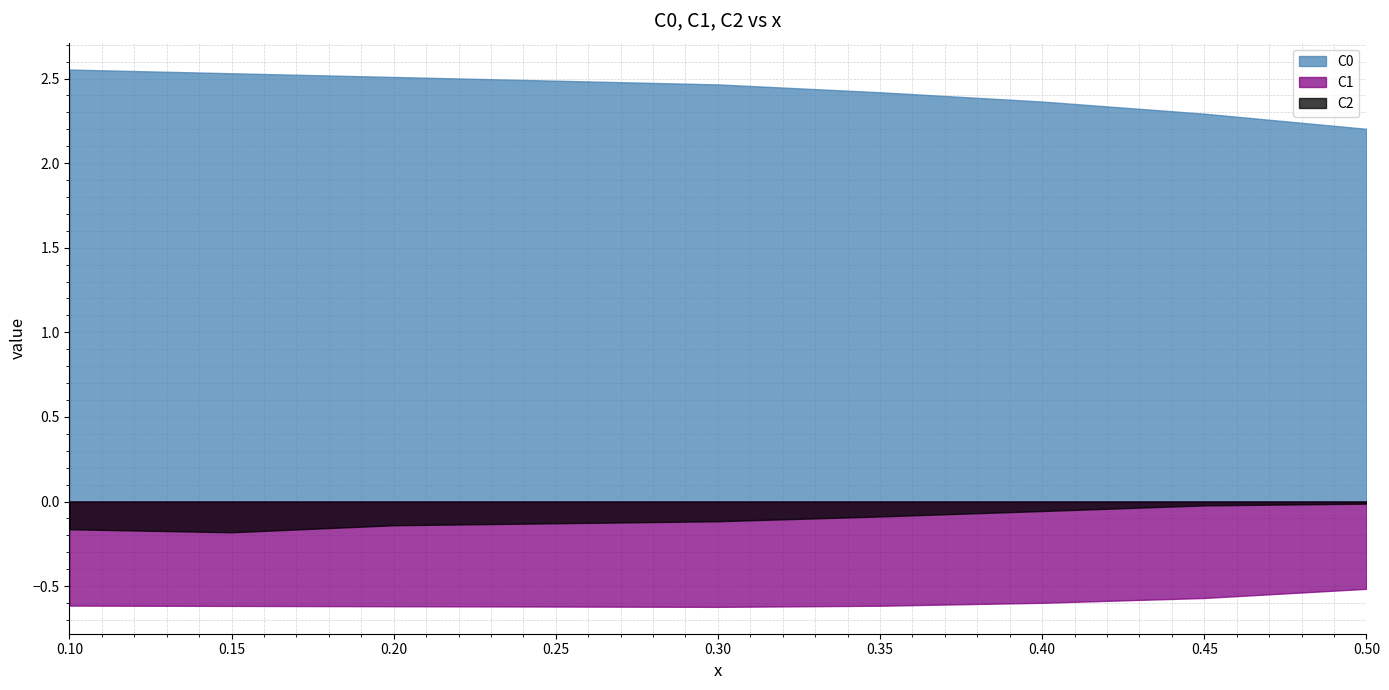

What is the label of the 1st point from the left?

0.1